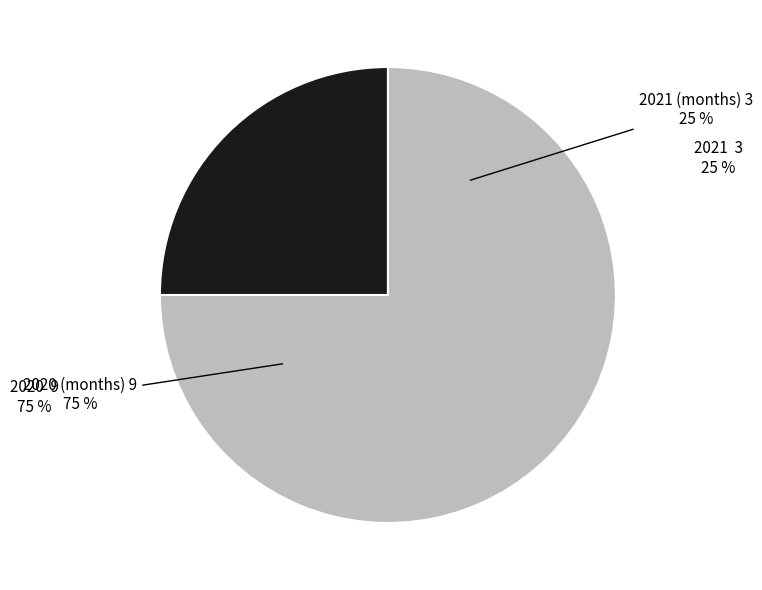

Rank the categories by value from lowest to highest.

2021, 2020